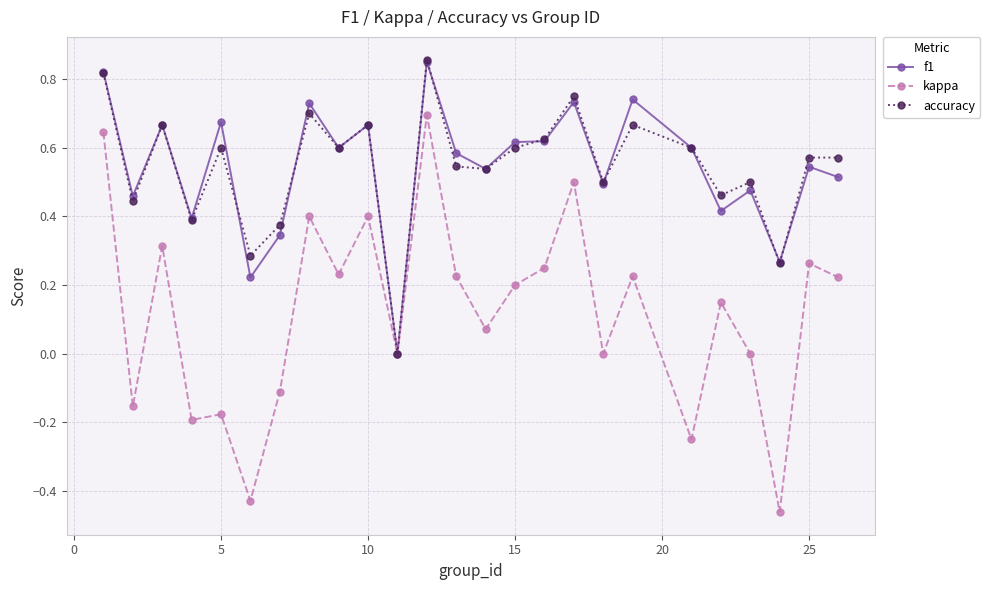

Which series has the largest range (max minus min)?

kappa